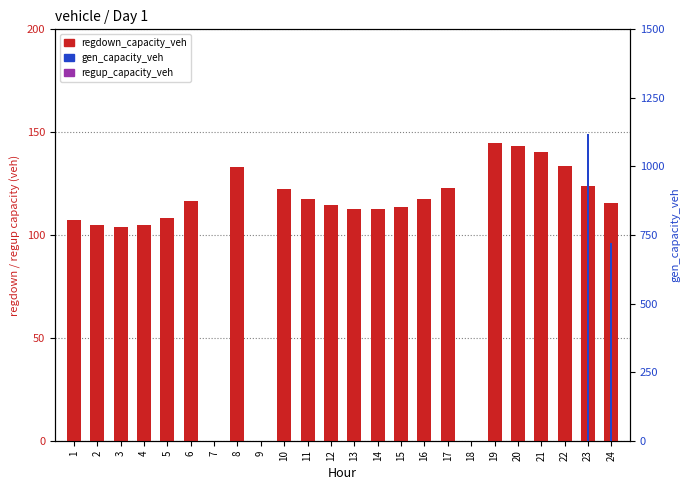

Rank the series at 24 from highest to lowest value.

gen_capacity_veh, regdown_capacity_veh, regup_capacity_veh